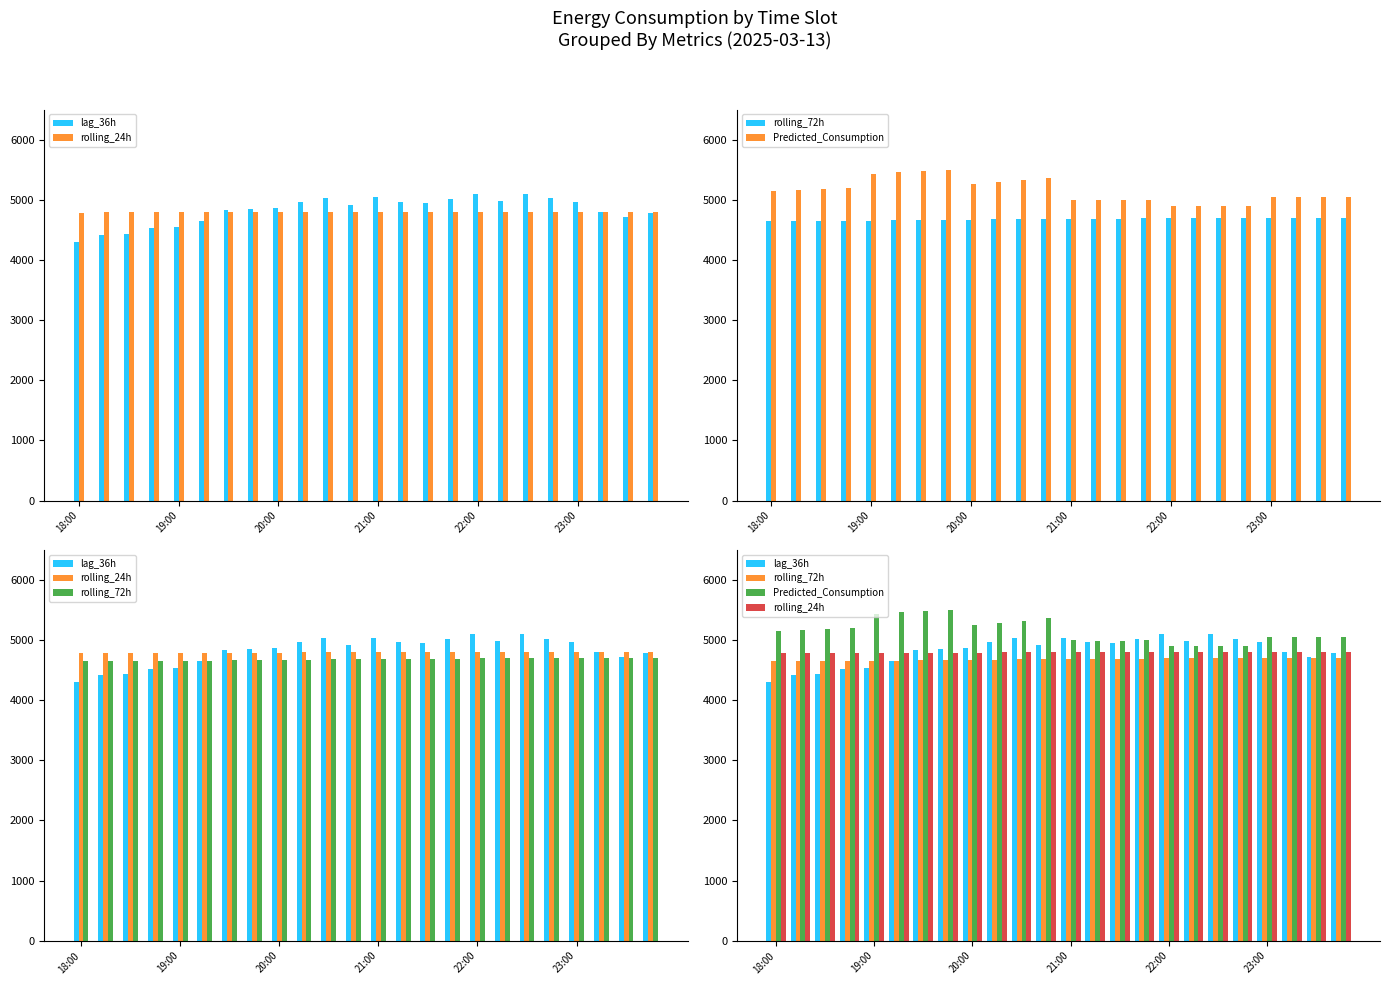

What is the sum of all Predicted_Consumption values?

123560.4